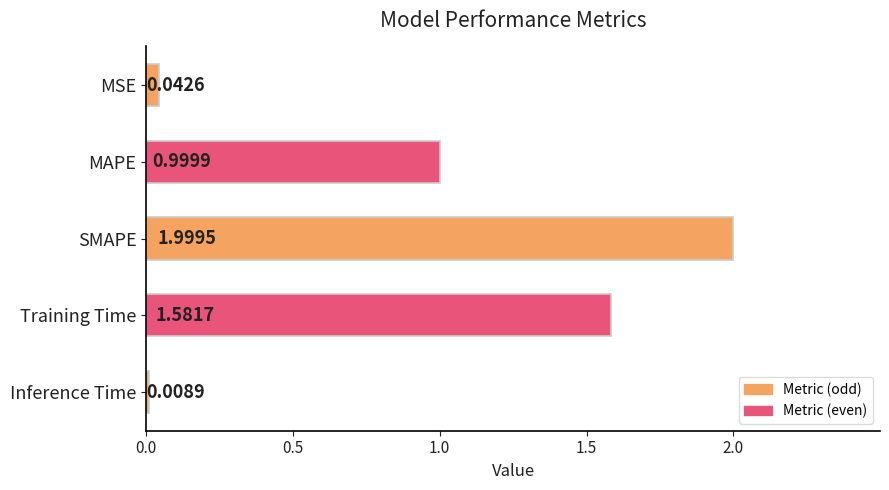

What is the average value?

0.9